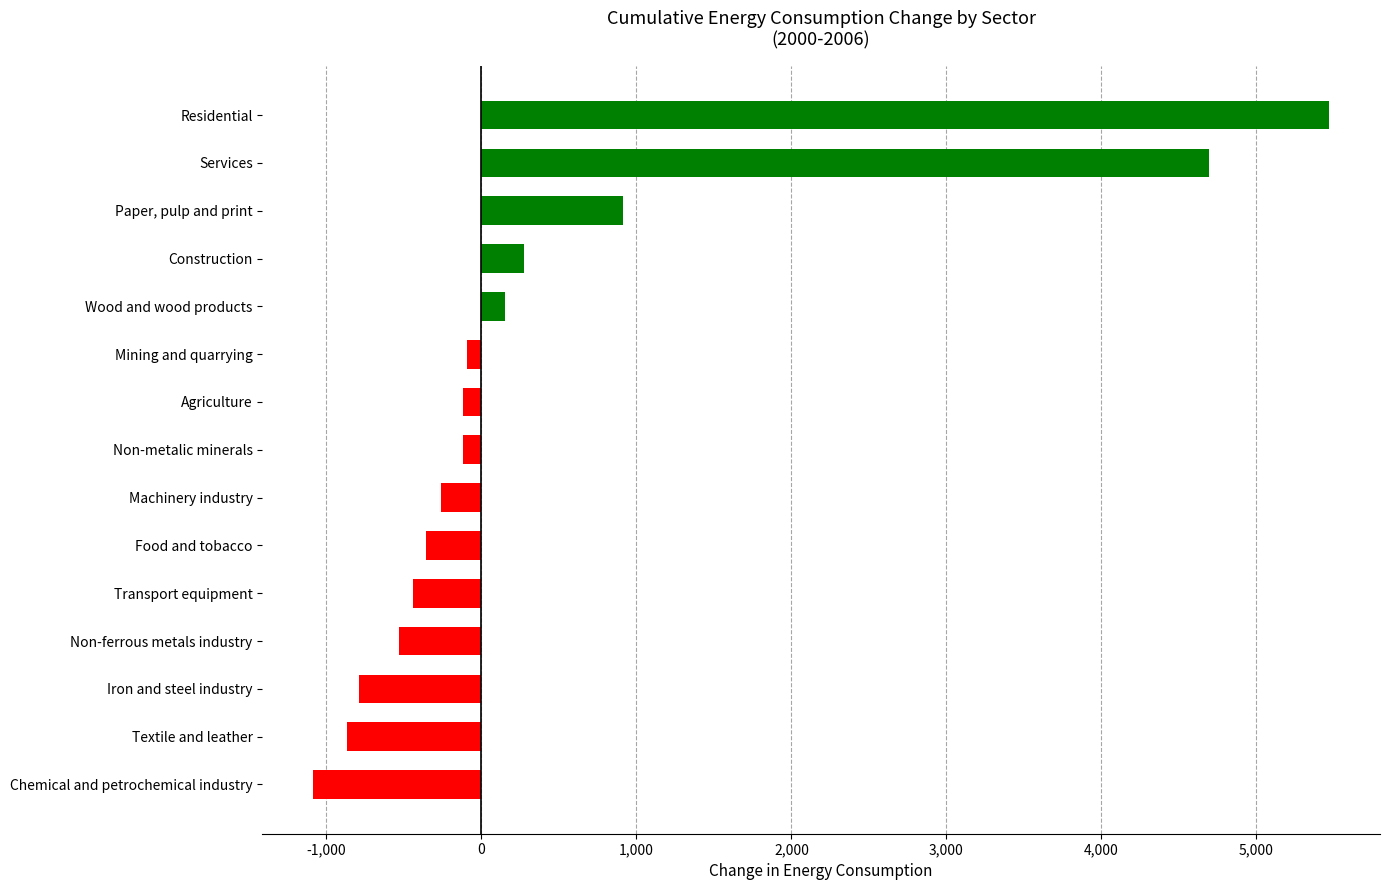

What is the sum of all values?

6832.8